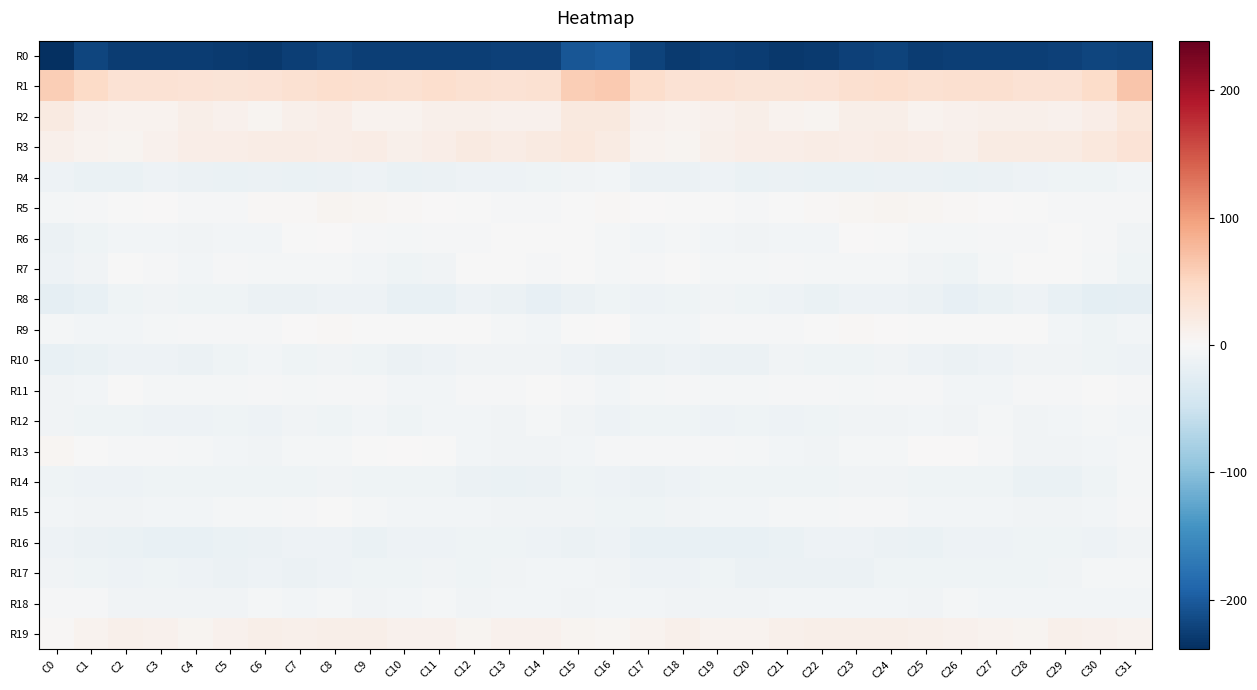

What is the spread (max minus min) of values at C17?

263.3